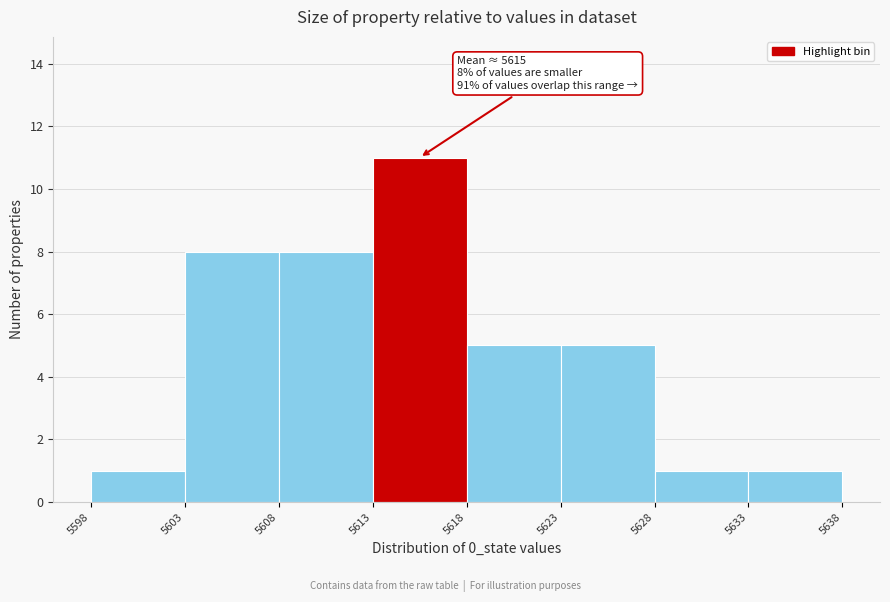

Over which range of the x-axis is the bar tallest?

5613 to 5618